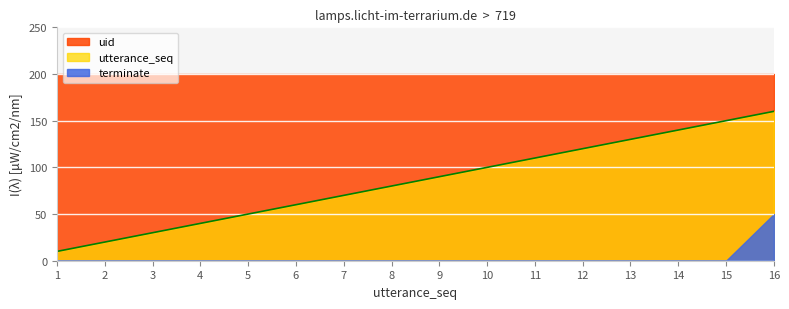

Which category has the lowest value in the uid series?

1